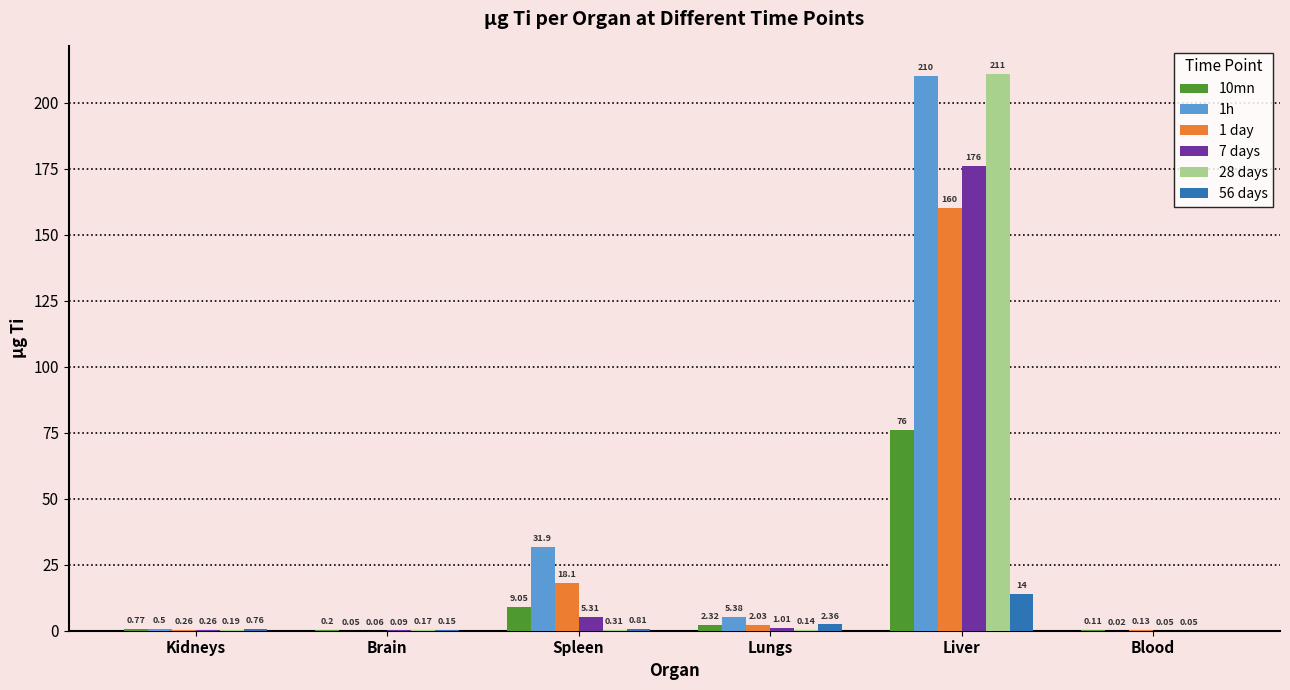

Is the value of 1 day at Lungs greater than the value of 28 days at Kidneys?

Yes